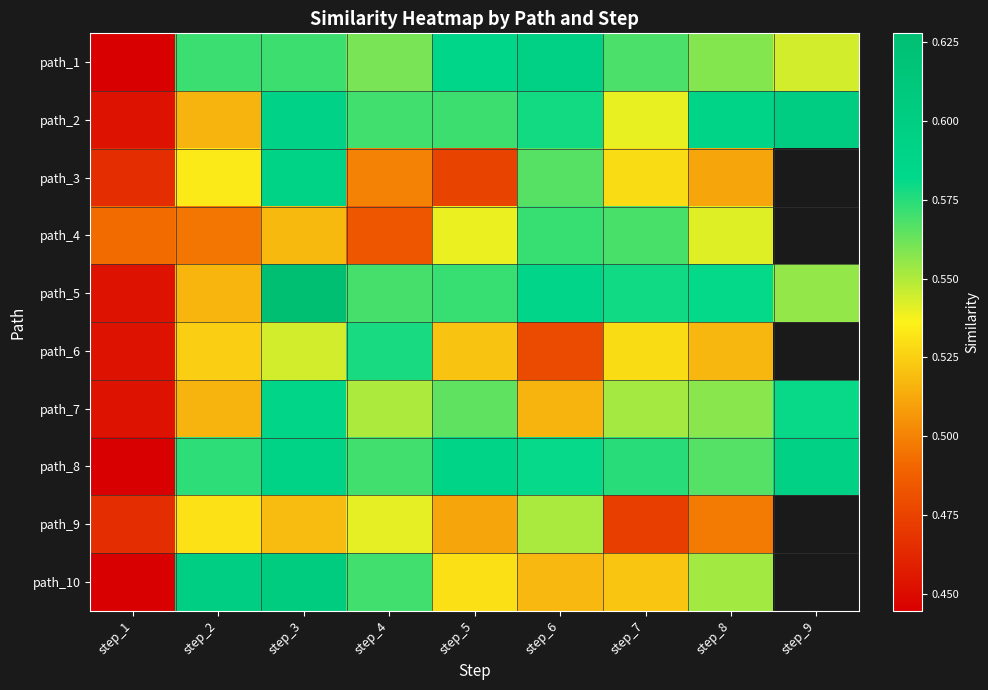

Rank the series by their maximum value, from highest to lowest.

path_5, path_10, path_2, path_1, path_8, path_3, path_7, path_6, path_4, path_9